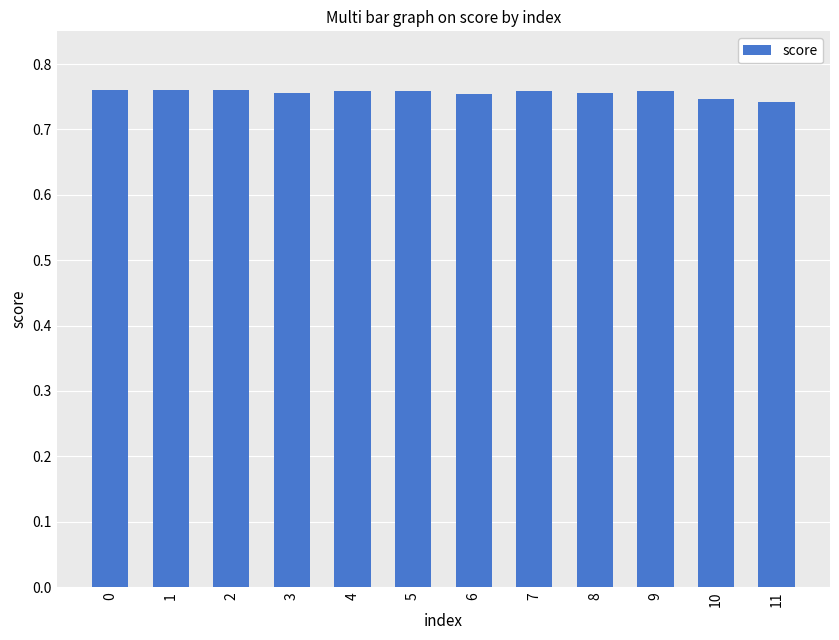

Does the chart contain stacked bars?

No